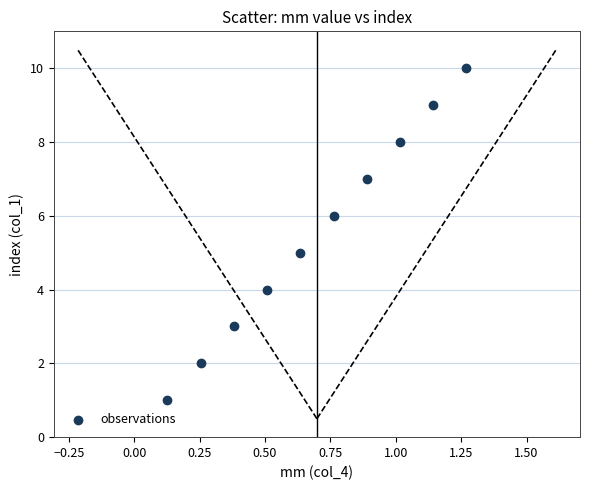

What is the average Y value?

6